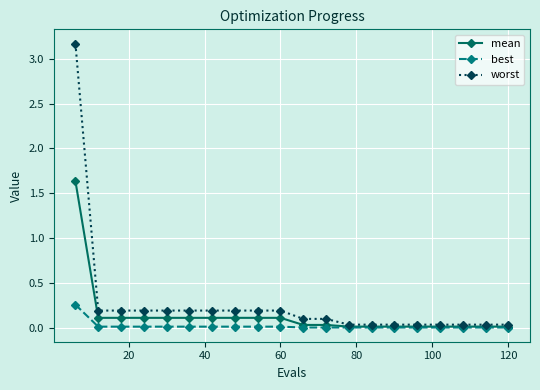

What is the maximum value shown in the chart?

3.2